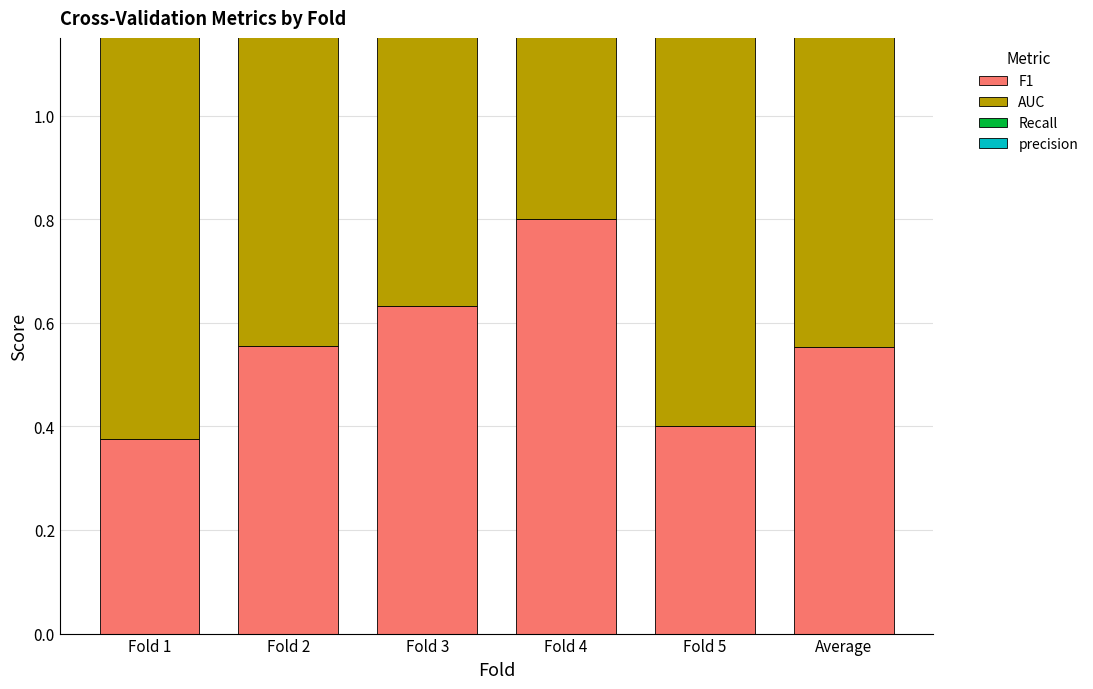

What is the smallest value displayed?

0.2